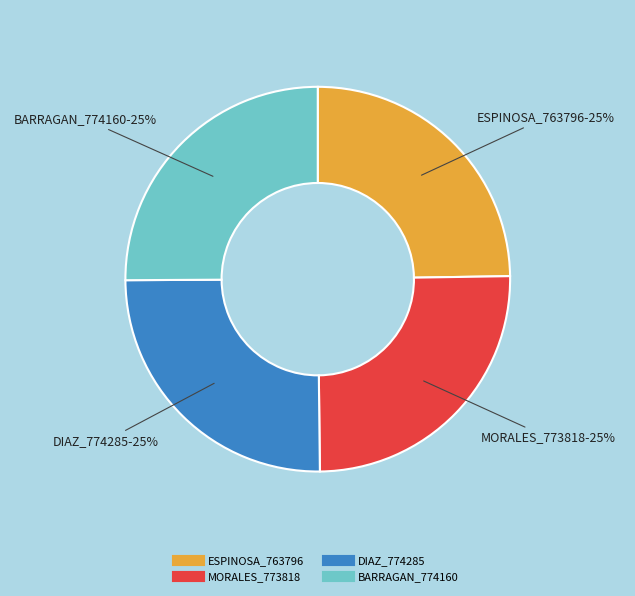

Is there a majority slice in this chart?

No